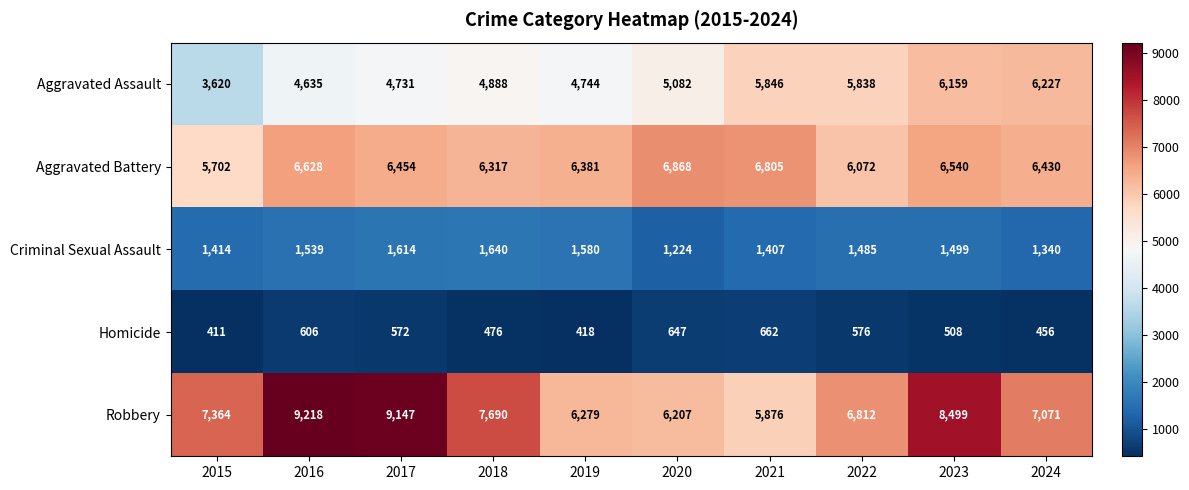

At which category is the sum across all series the highest?

2023